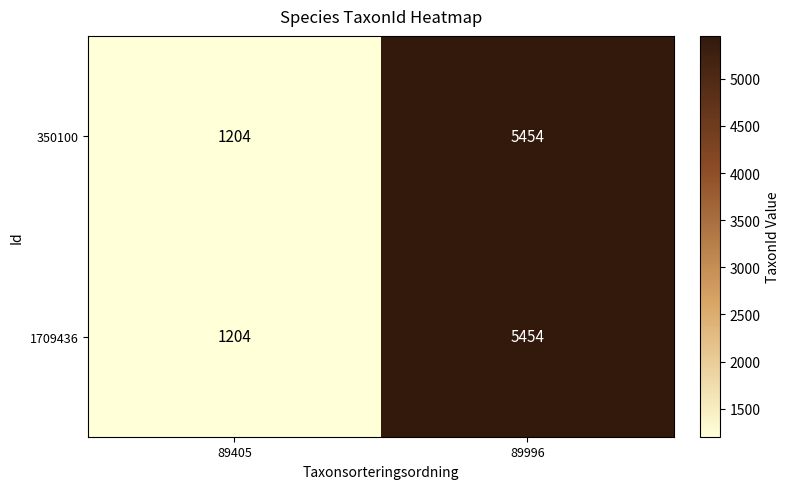

The 1709436 series shows 1226 at 89996. True or false?

False